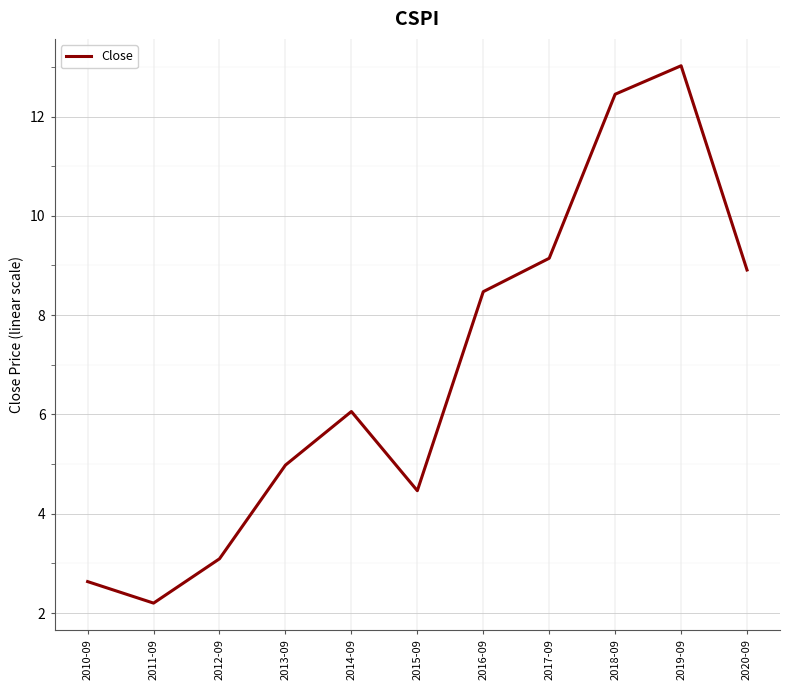

What is the change in value from 2011-09 to 2014-09?

+3.9